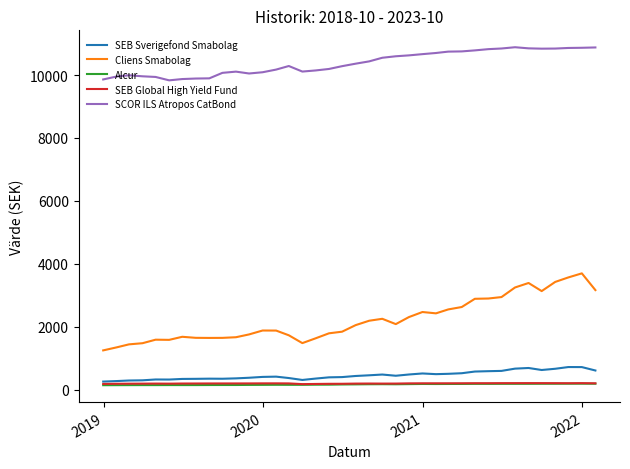

What is the difference between the second highest and minimum values in the Alcur series?

48.0